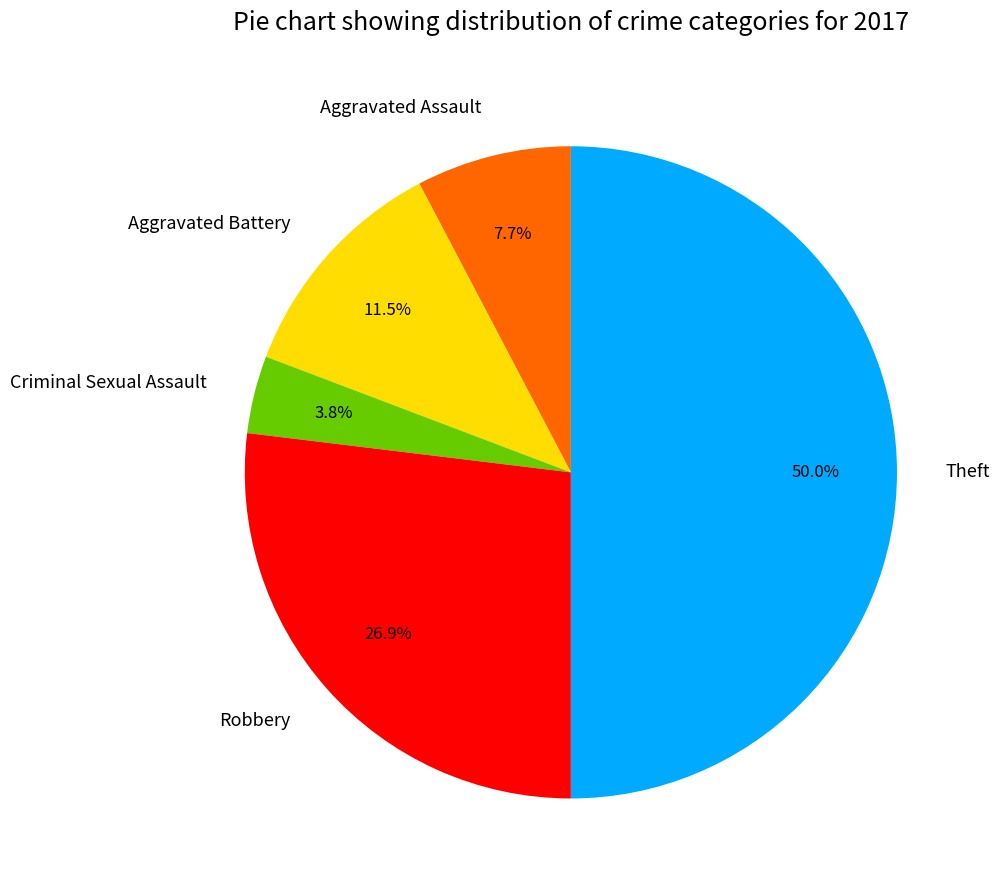

What portion of the pie excludes Robbery?

73.1%